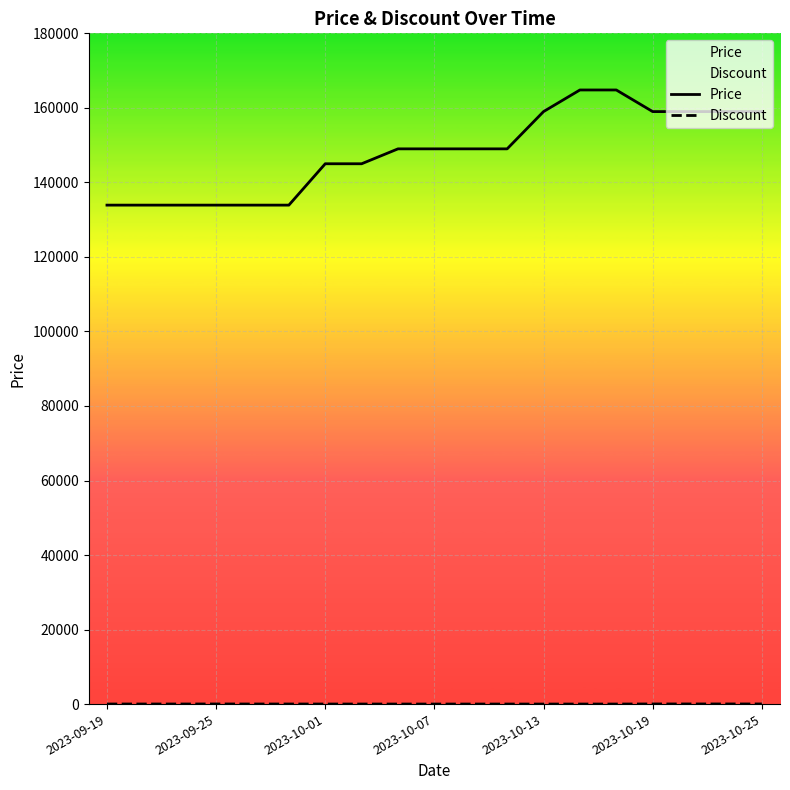

What is the maximum value shown in the chart?

164800